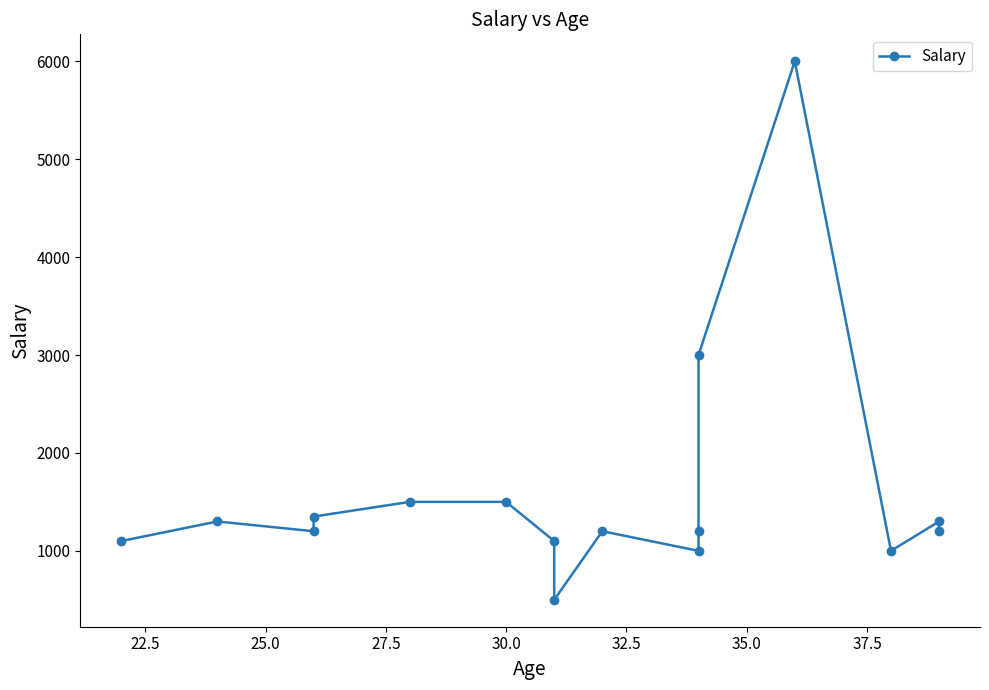

How many points are lower than both their immediate neighbors (excluding endpoints)?

4